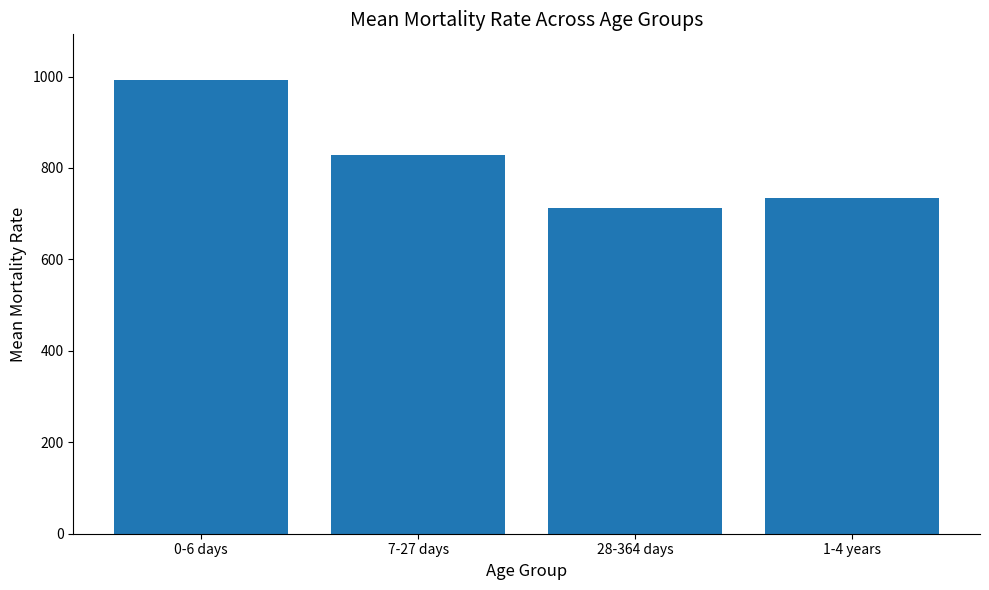

What is the sum of the values at 28-364 days and 1-4 years?

1447